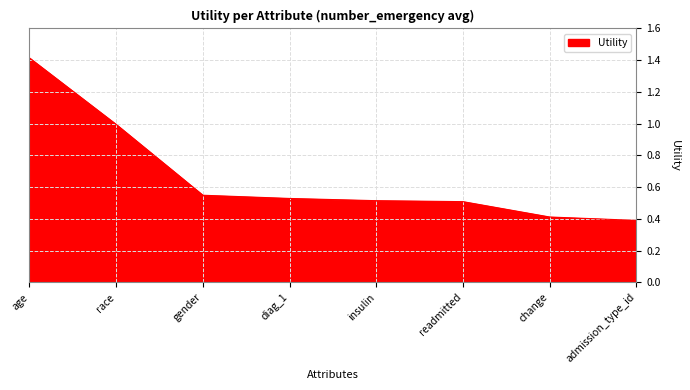

What is the sum of all values?

5.3